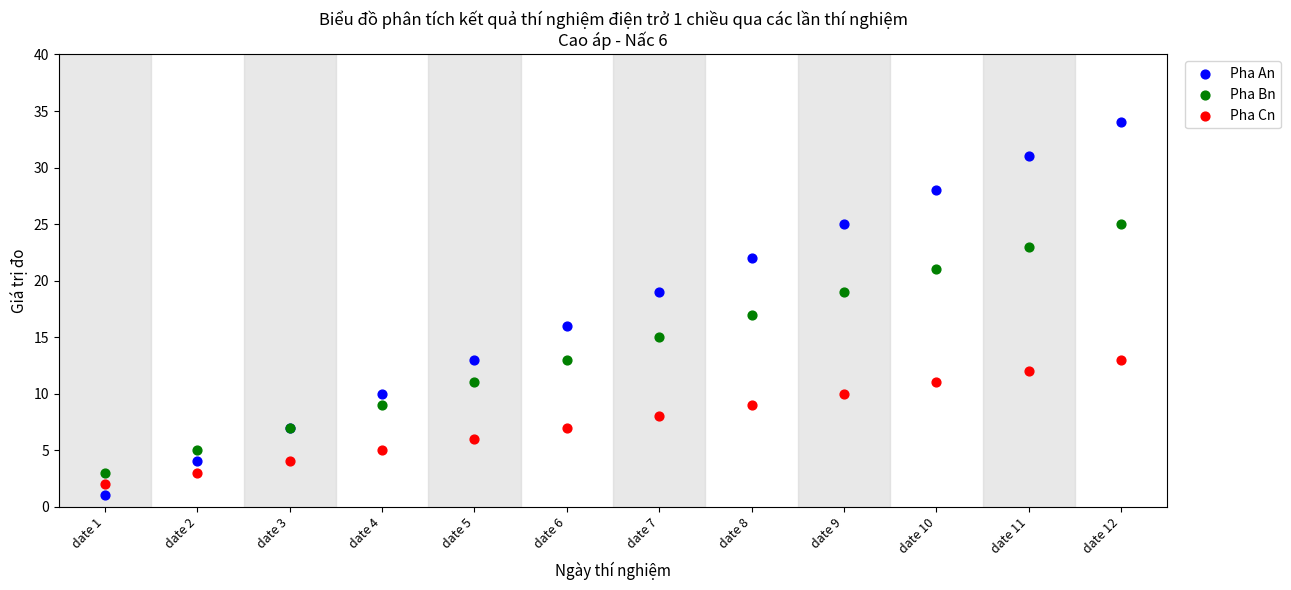

What are all the series names shown in the legend?

Pha An, Pha Bn, Pha Cn